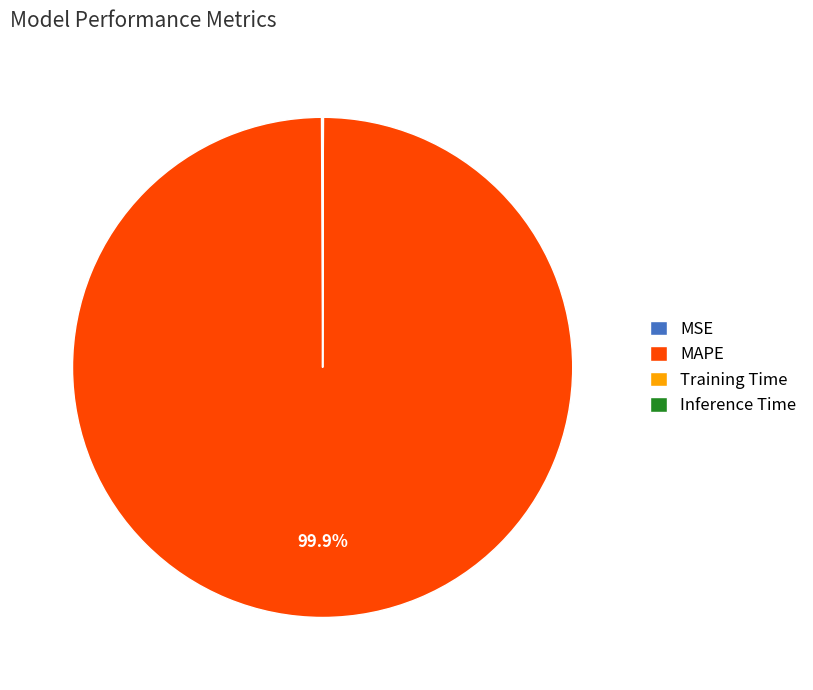

What portion of the pie excludes MAPE?

0.1%